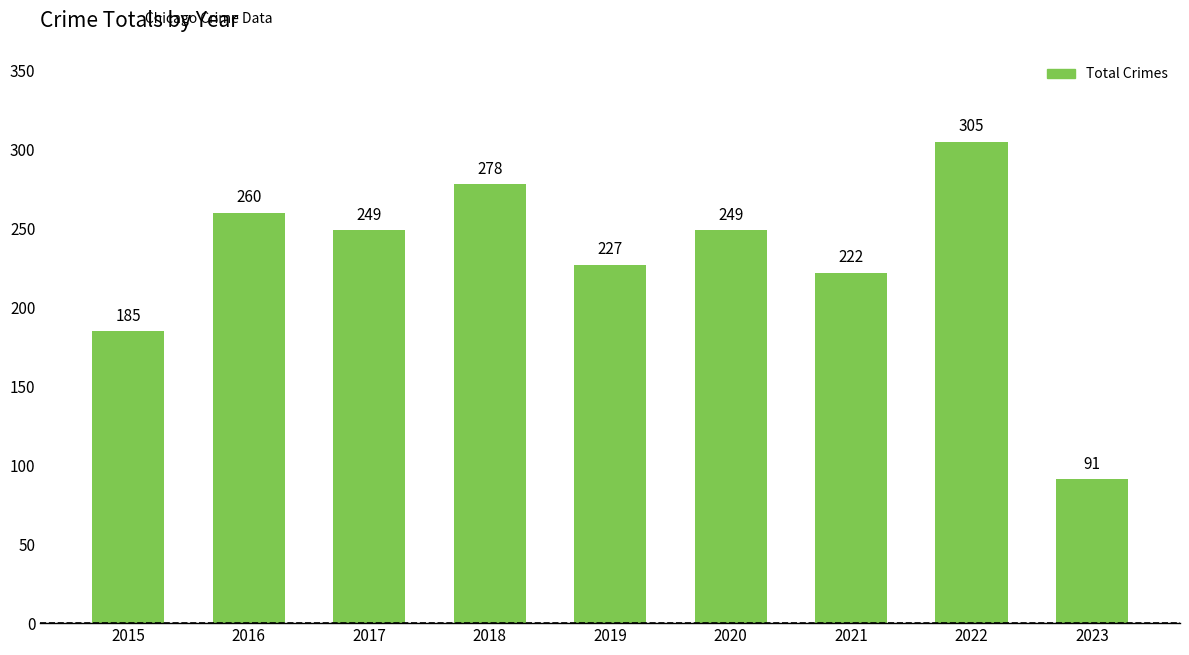

Which category has the lowest value across all series?

2023